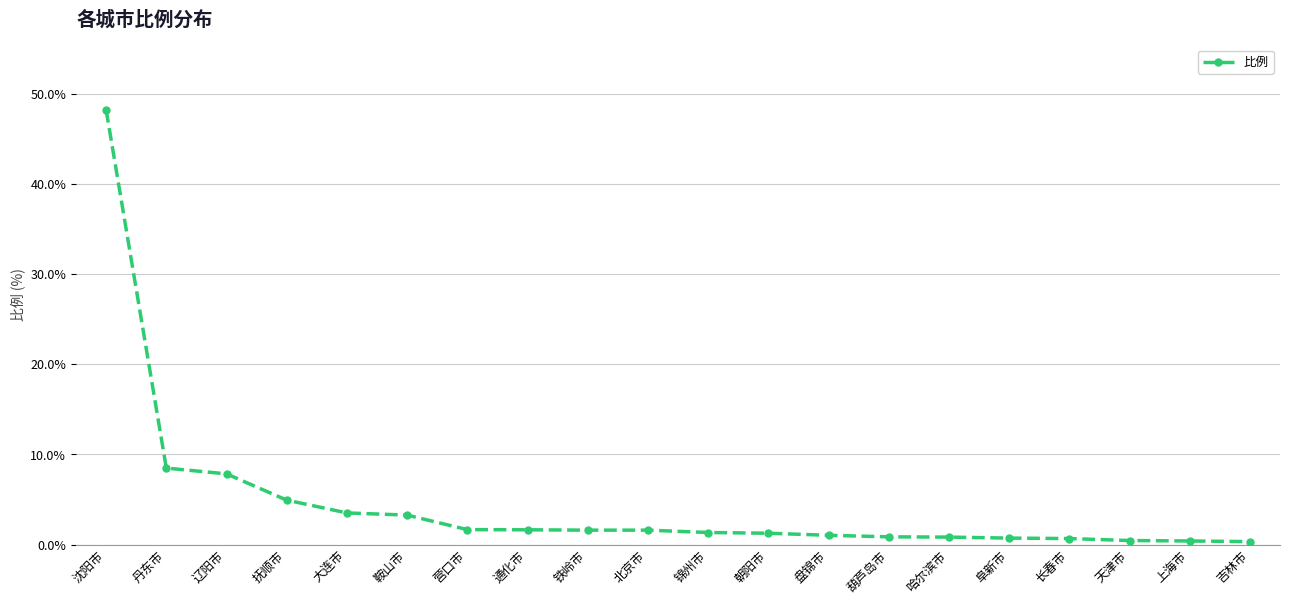

At which category does the chart reach its peak across all series?

沈阳市